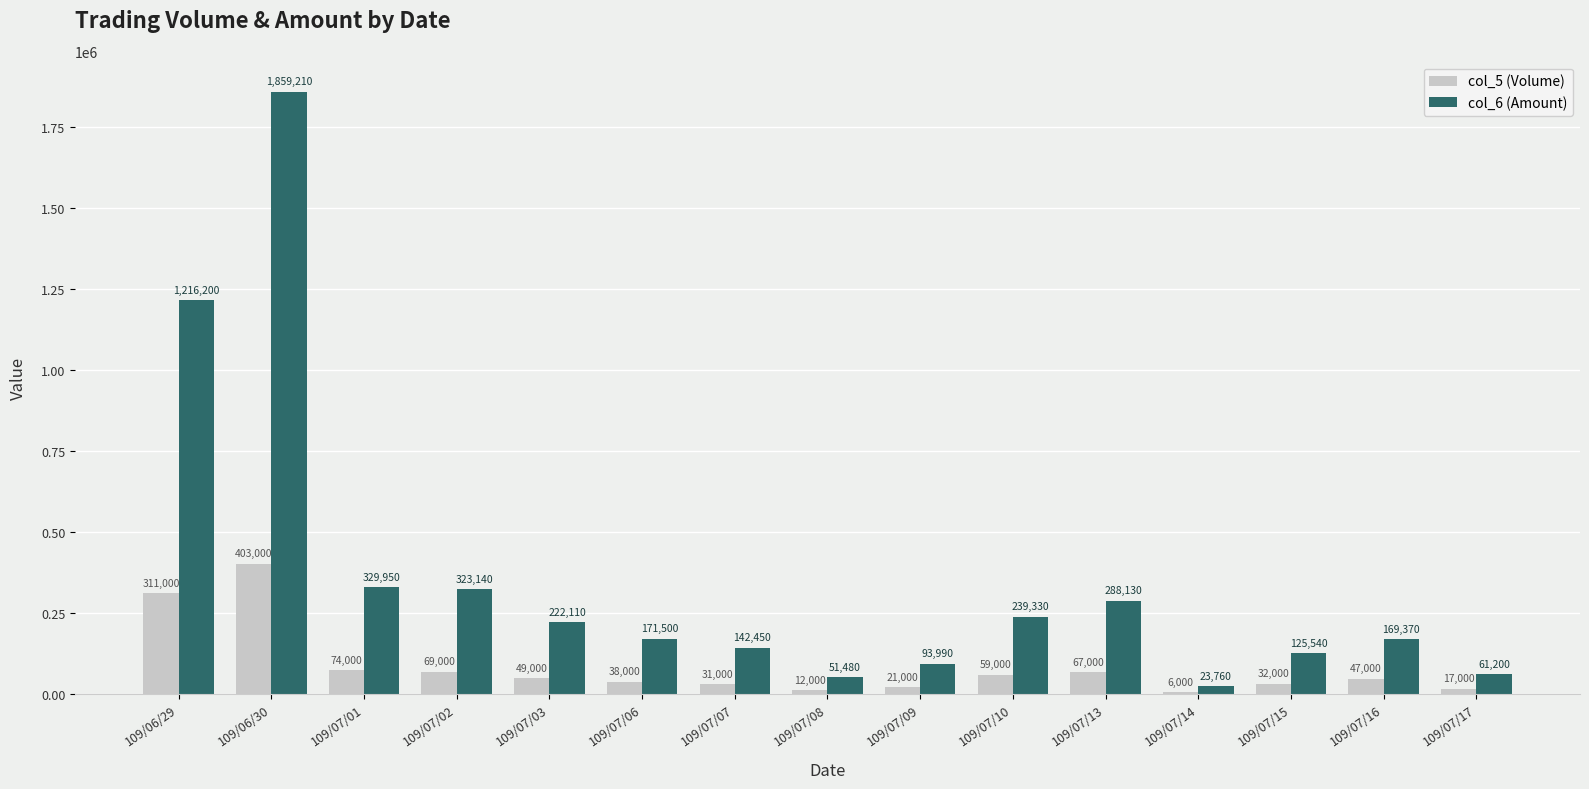

List the series in order of their overall mean, highest first.

col_6 (Amount), col_5 (Volume)